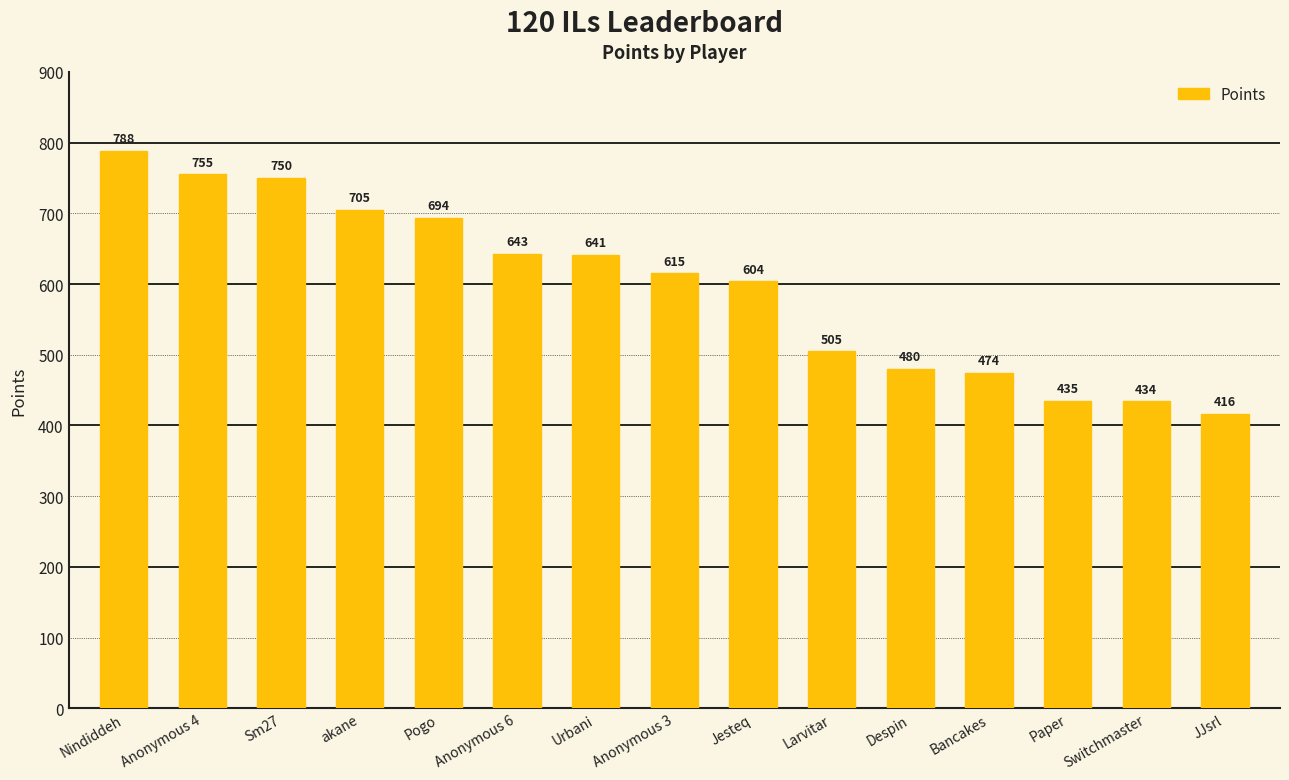

The chart shows a value of 434 at Switchmaster. True or false?

True